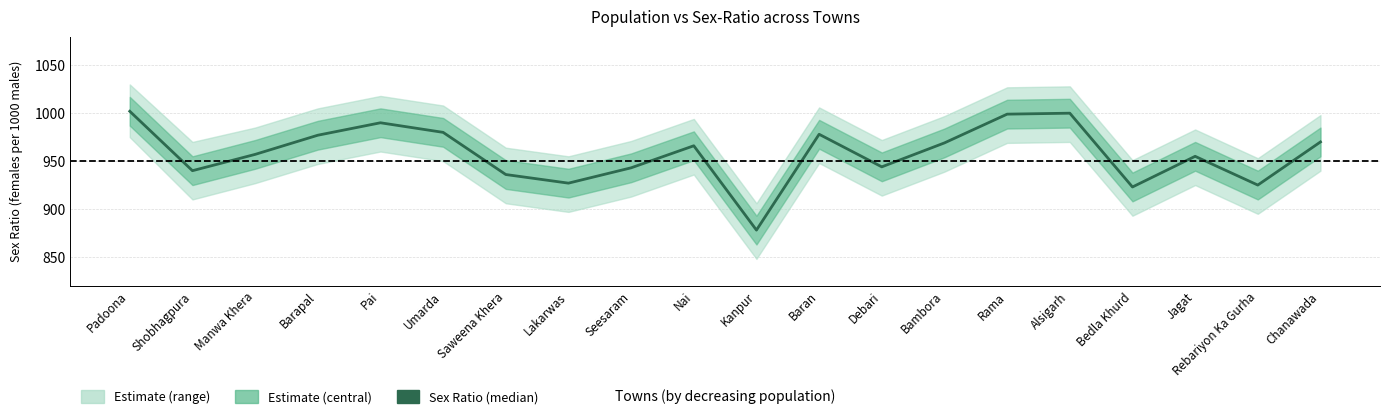

Rank the categories by value from highest to lowest.

Padoona, Alsigarh, Rama, Pai, Umarda, Baran, Barapal, Chanawada, Bambora, Nai, Manwa Khera, Jagat, Debari, Seesaram, Shobhagpura, Saweena Khera, Lakarwas, Rebariyon Ka Gurha, Bedla Khurd, Kanpur